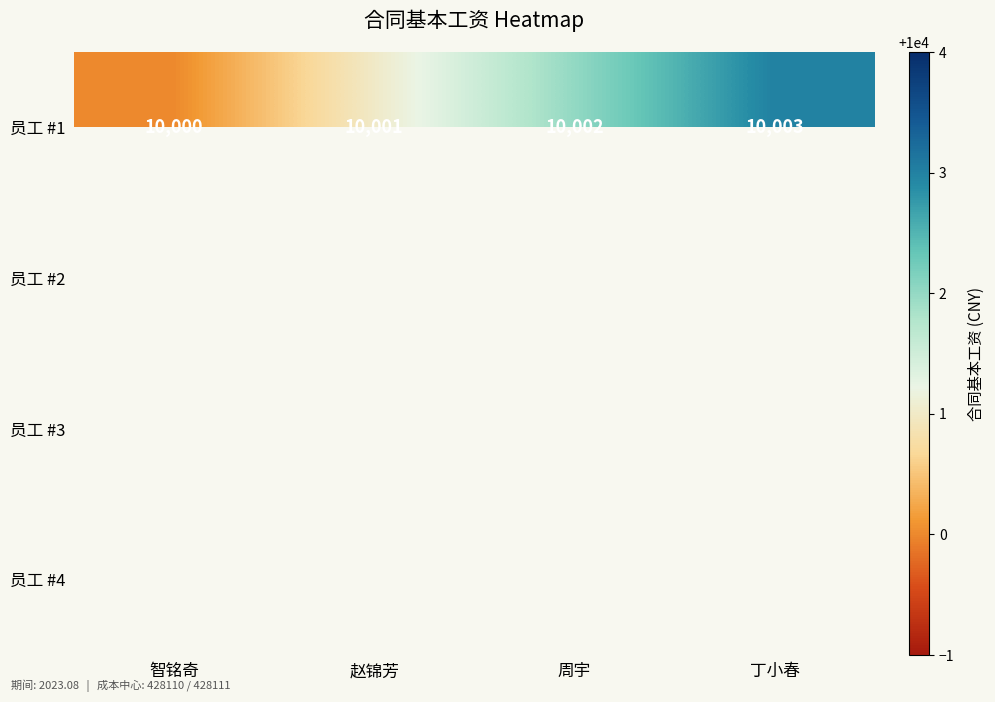

The 员工 #1 series shows 10000 at 智铭奇. True or false?

True